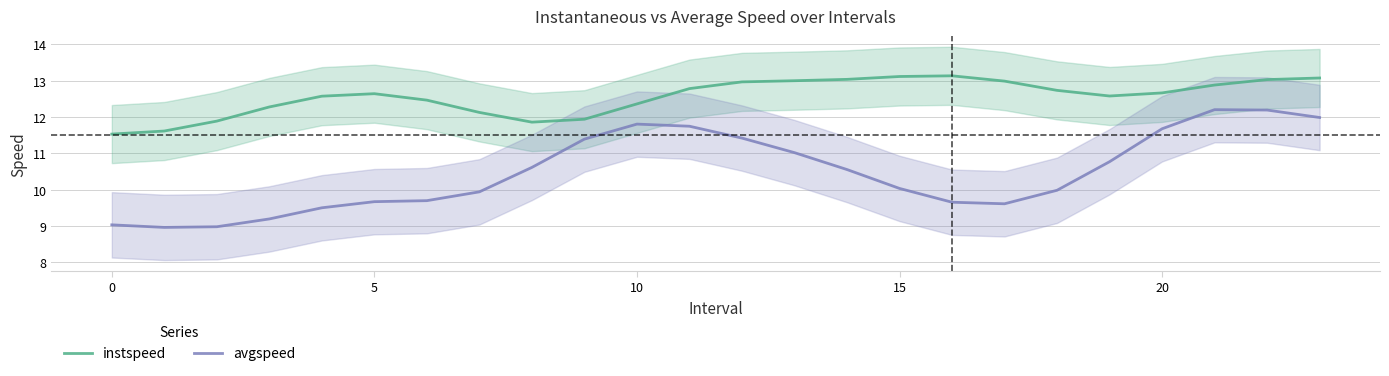

Reading left to right, what are all the values shown in this chart?

instspeed: 11.5	11.6	11.9	12.3	12.6	12.6	12.5	12.1	11.9	11.9	12.4	12.8	13.0	13.0	13.0	13.1	13.1	13.0	12.7	12.6	12.7	12.9	13.0	13.1
avgspeed: 9.0	9.0	9.0	9.2	9.5	9.7	9.7	9.9	10.6	11.4	11.8	11.7	11.4	11.0	10.6	10.0	9.7	9.6	10.0	10.8	11.7	12.2	12.2	12.0